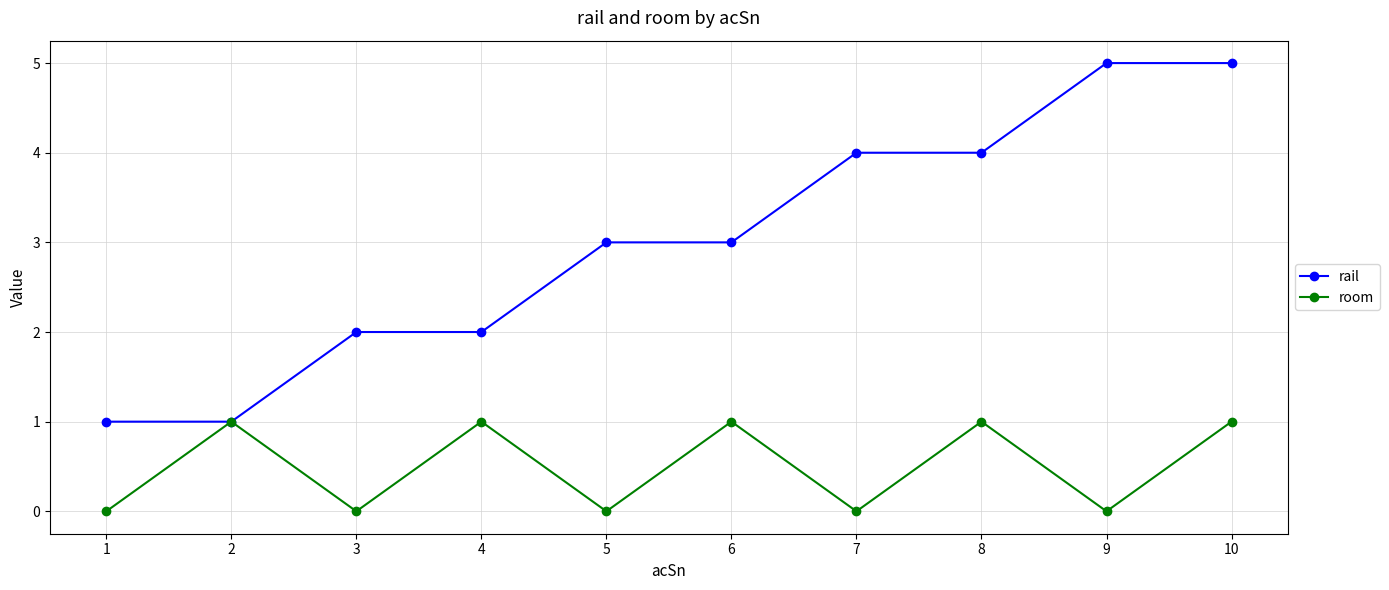

What is the highest value of the rail series?

5